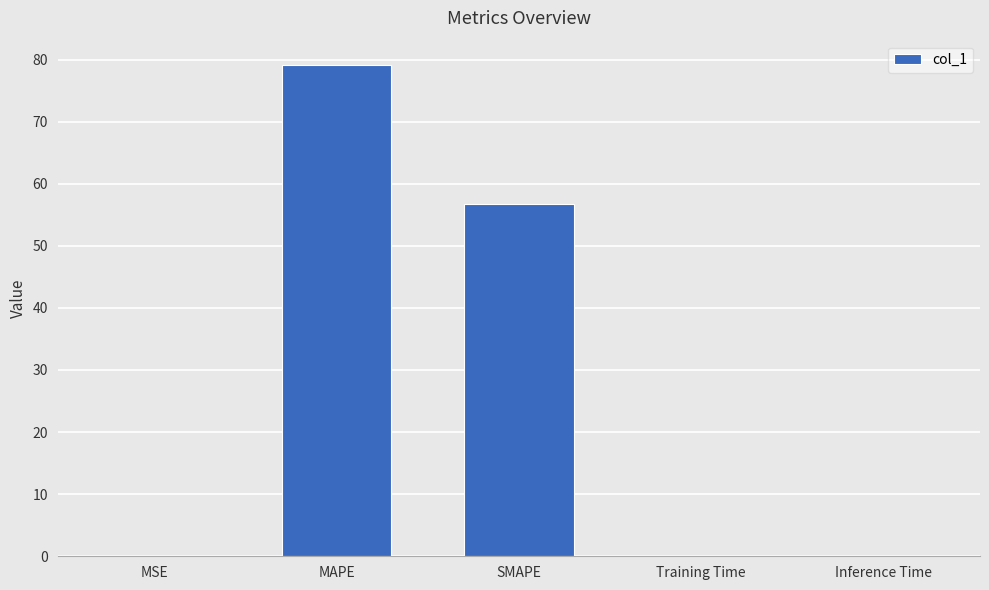

Where is the data nearest to the value 39?

SMAPE